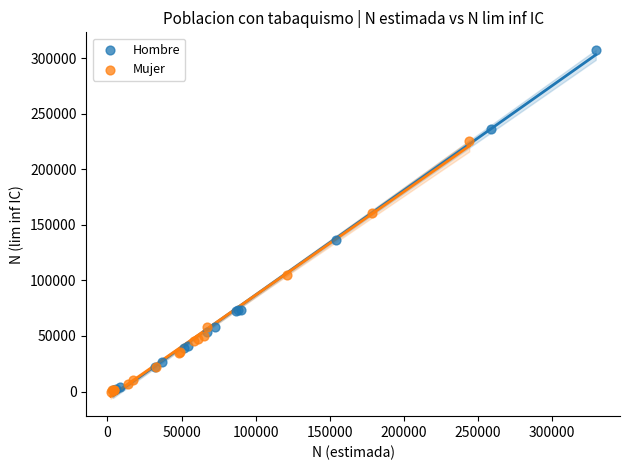

What are all the series names shown in the legend?

Hombre, Mujer